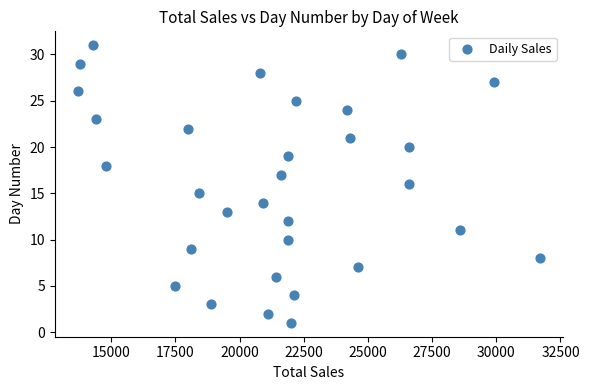

What is the range of Y values (max minus min)?

30